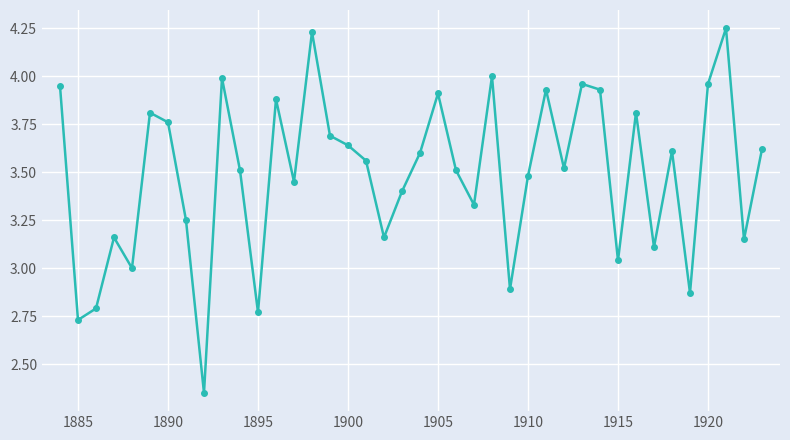

What is the difference between the second highest and second lowest values?

1.5